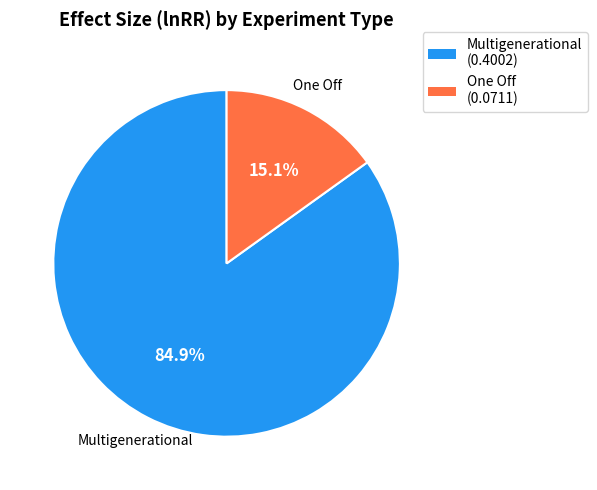

Which slice is the smallest?

One Off